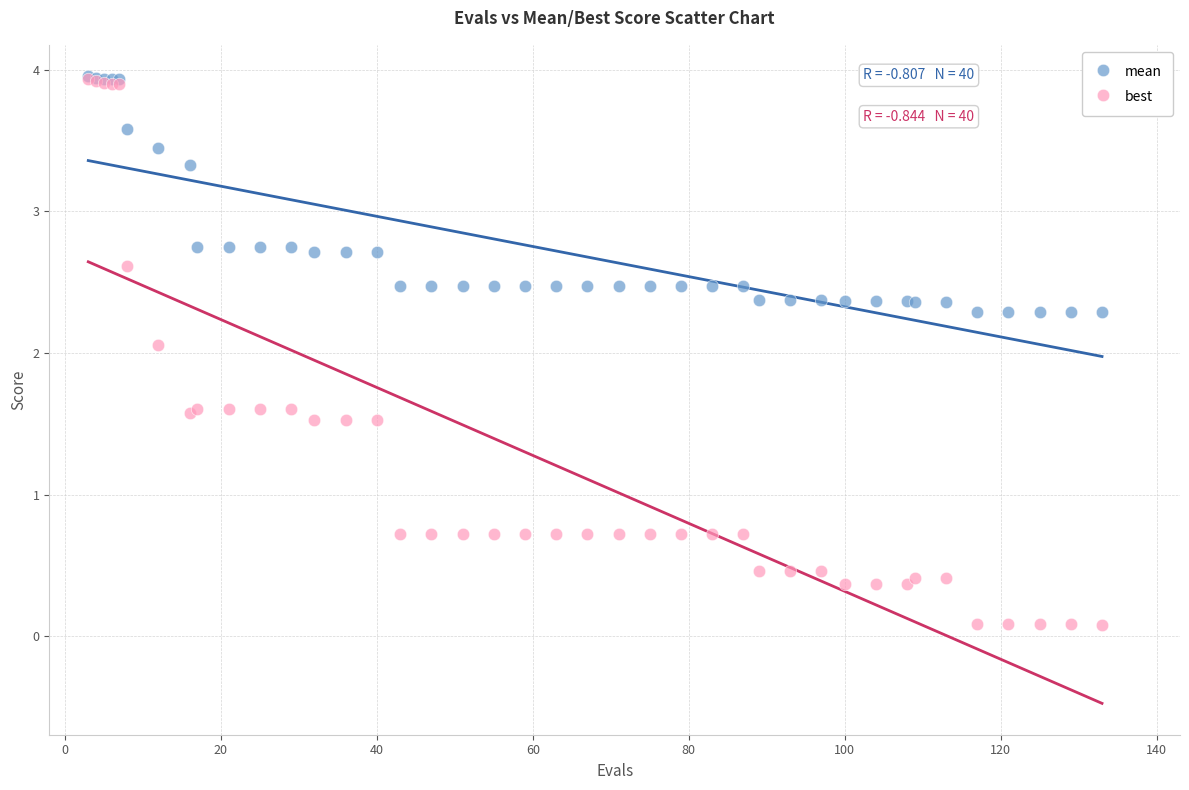

In the best series, what Y value is closest to 2?

2.1